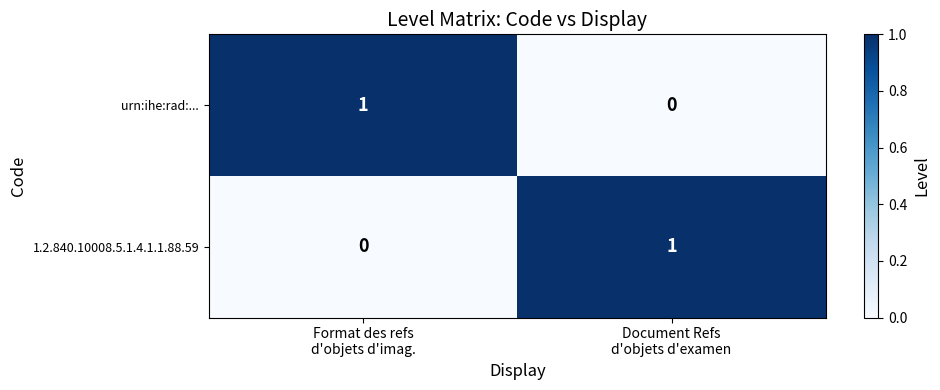

Reading left to right, what are all the values shown in this chart?

urn:ihe:rad:...: 1	0
1.2.840.10008.5.1.4.1.1.88.59: 0	1